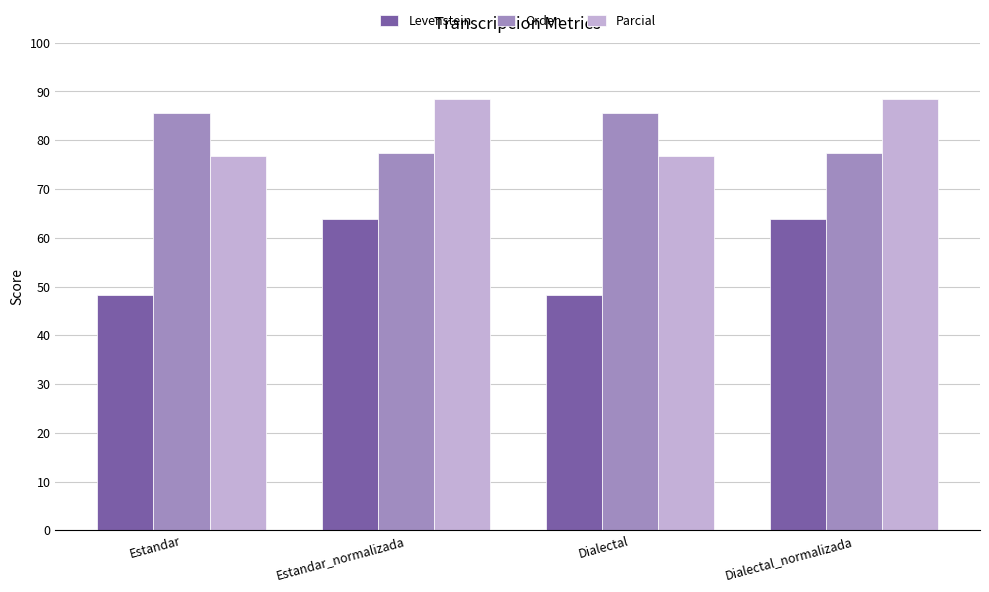

What is the difference between the maximum and minimum values in the Parcial series?

11.7